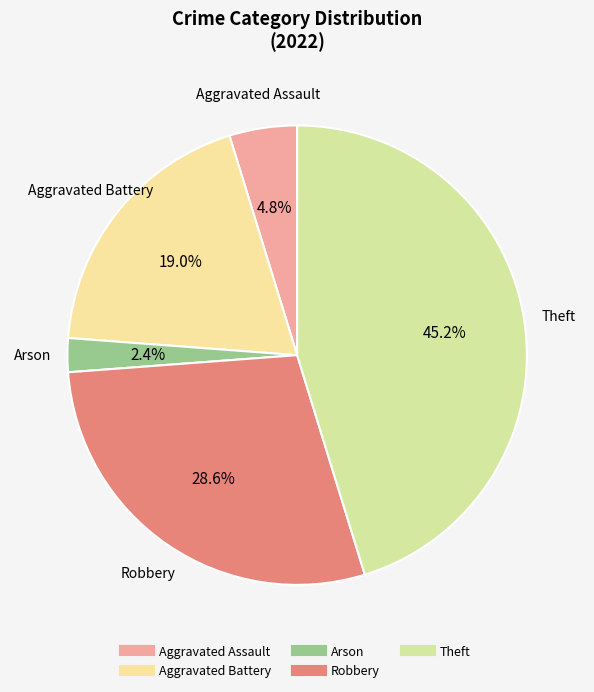

What percentage is NOT represented by Robbery?

71.4%